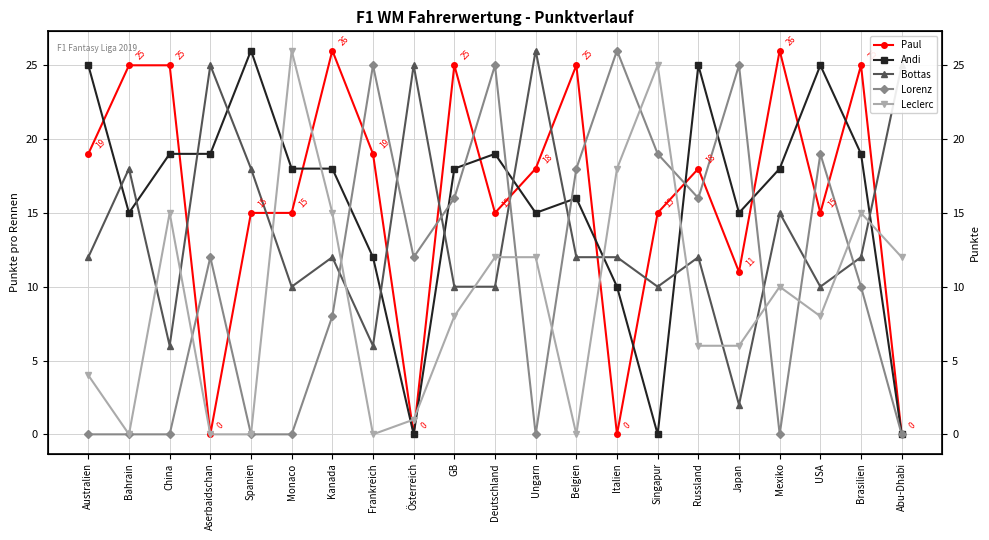

True or false: Leclerc has more than 0 interior local peaks.

True